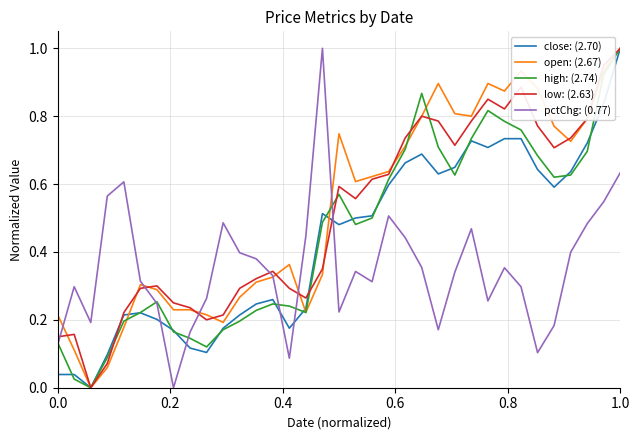

What is the highest value of the pctChg: (0.77) series?

1.0